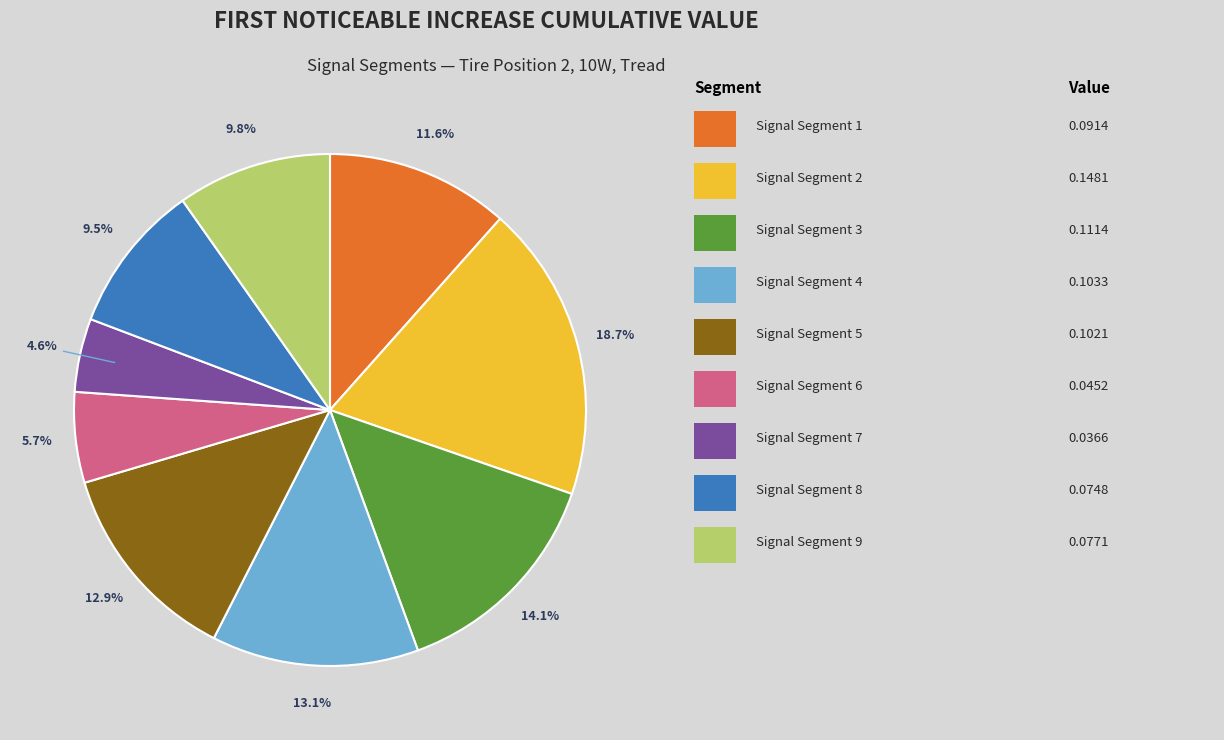

Is there a majority slice in this chart?

No